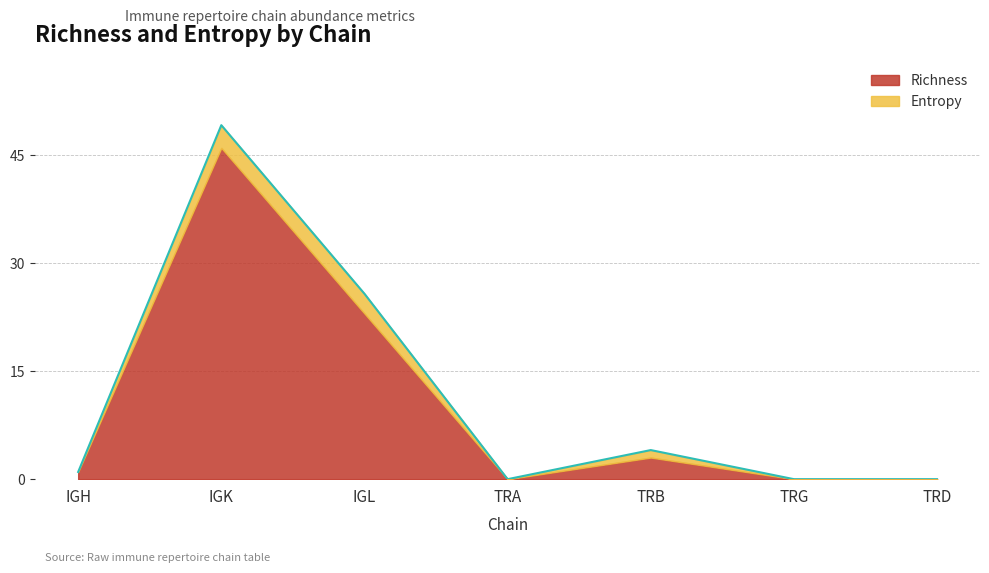

What is the label of the 4th point from the left?

TRA